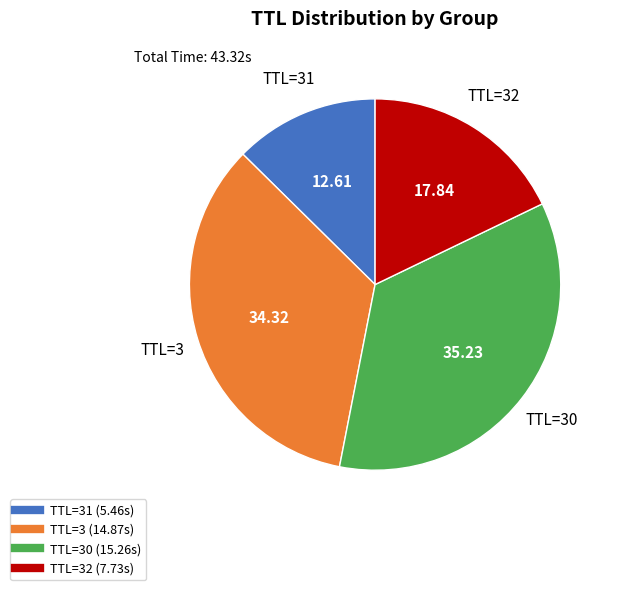

Is there a majority slice in this chart?

No